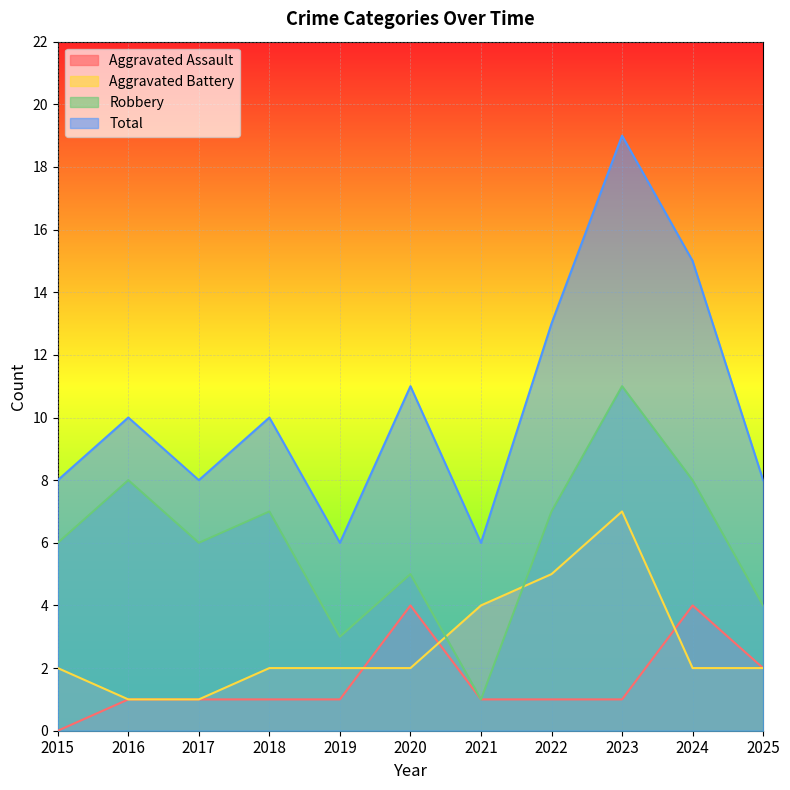

Read the Aggravated Battery value at 2020.

2